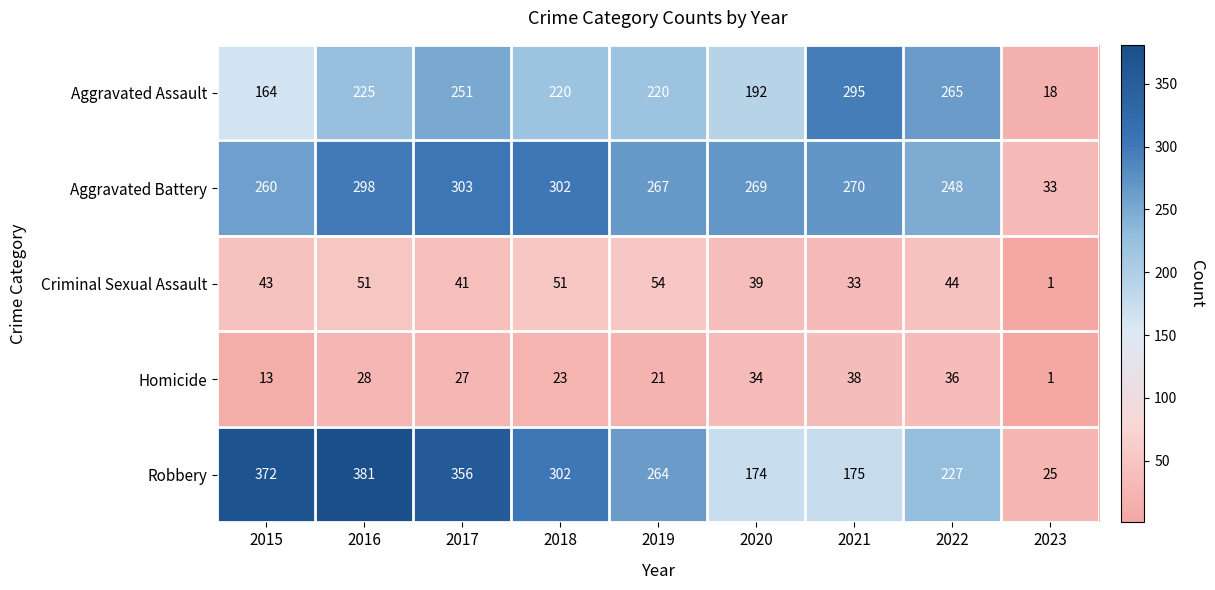

Is it true that Aggravated Battery equals 171 at 2021?

False